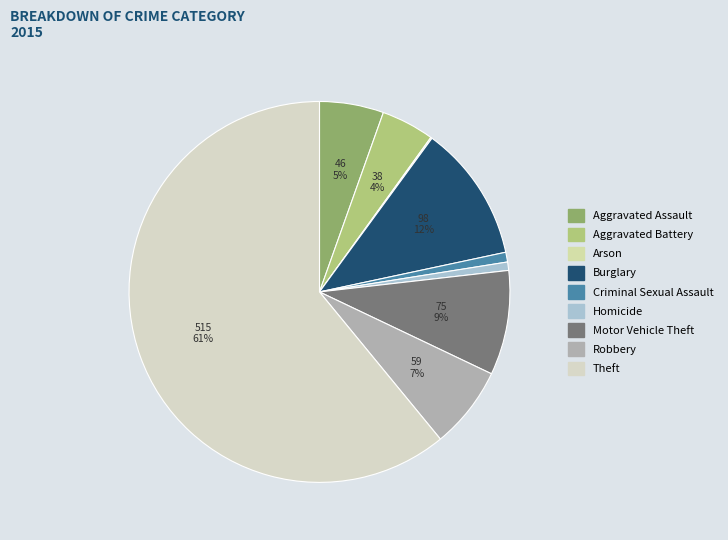

Which has a higher value, Theft or Motor Vehicle Theft?

Theft